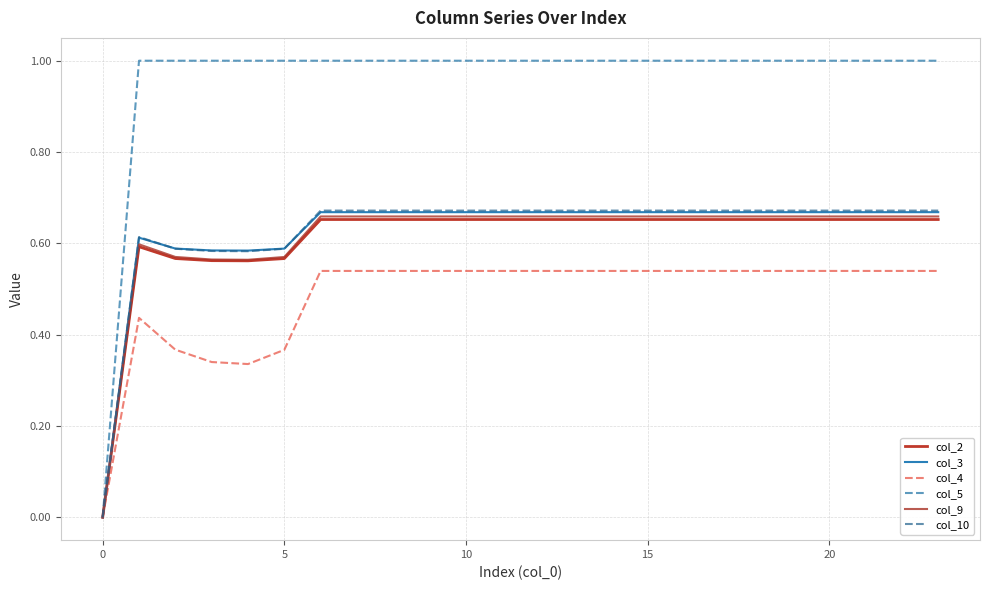

How many lines are shown in the chart?

6